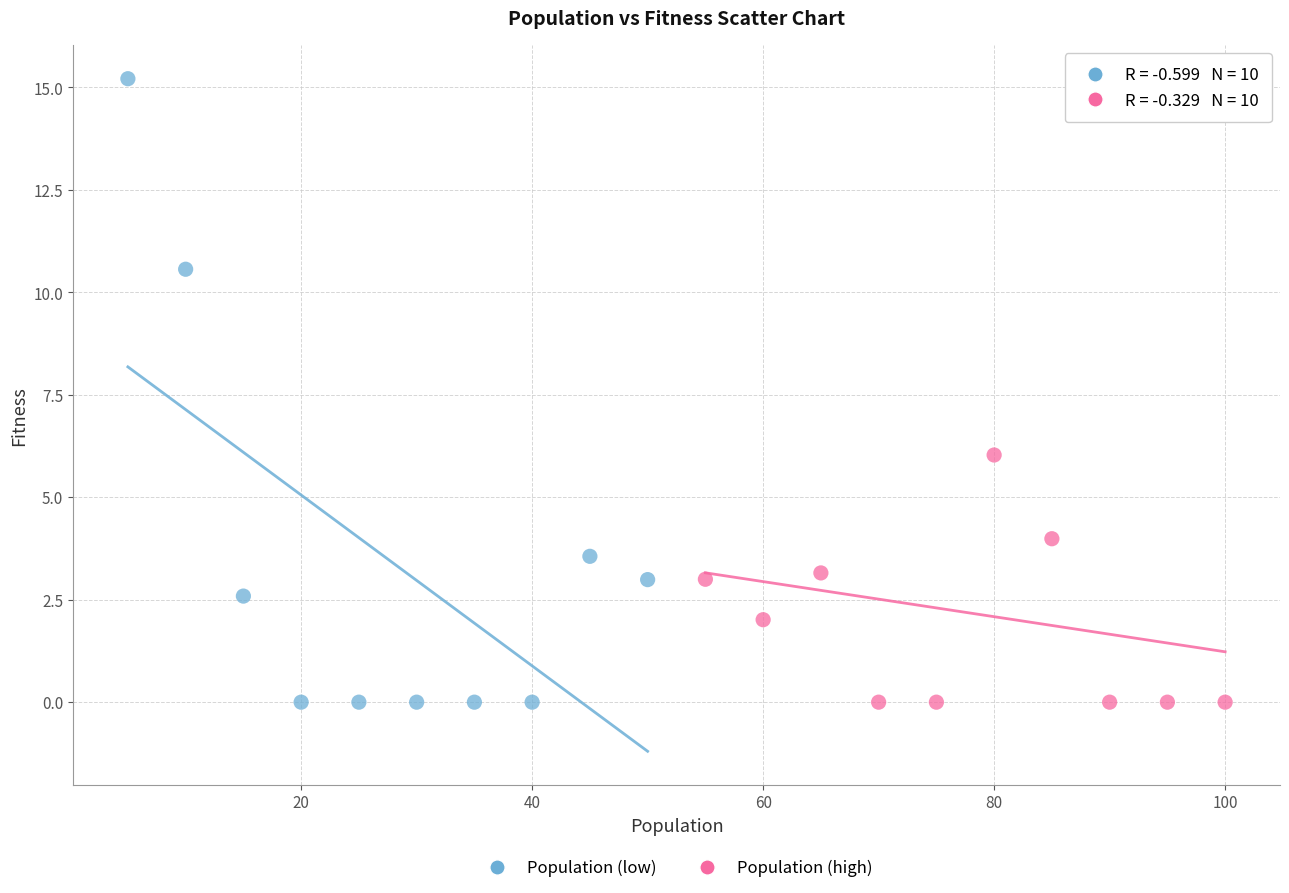

What are all the series names shown in the legend?

Population (low), Population (high)